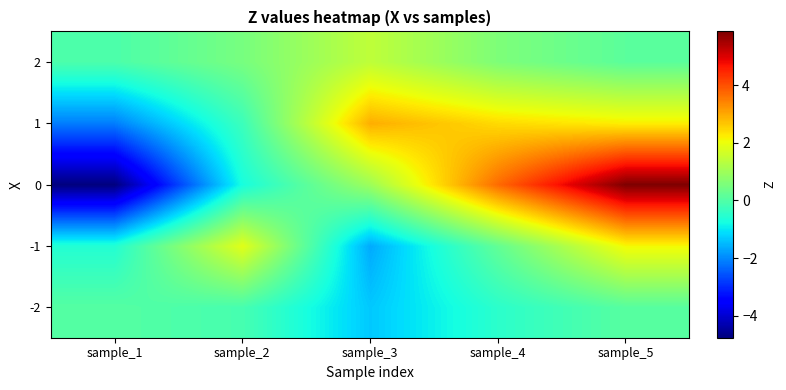

Which category has the lowest value across all series?

sample_1